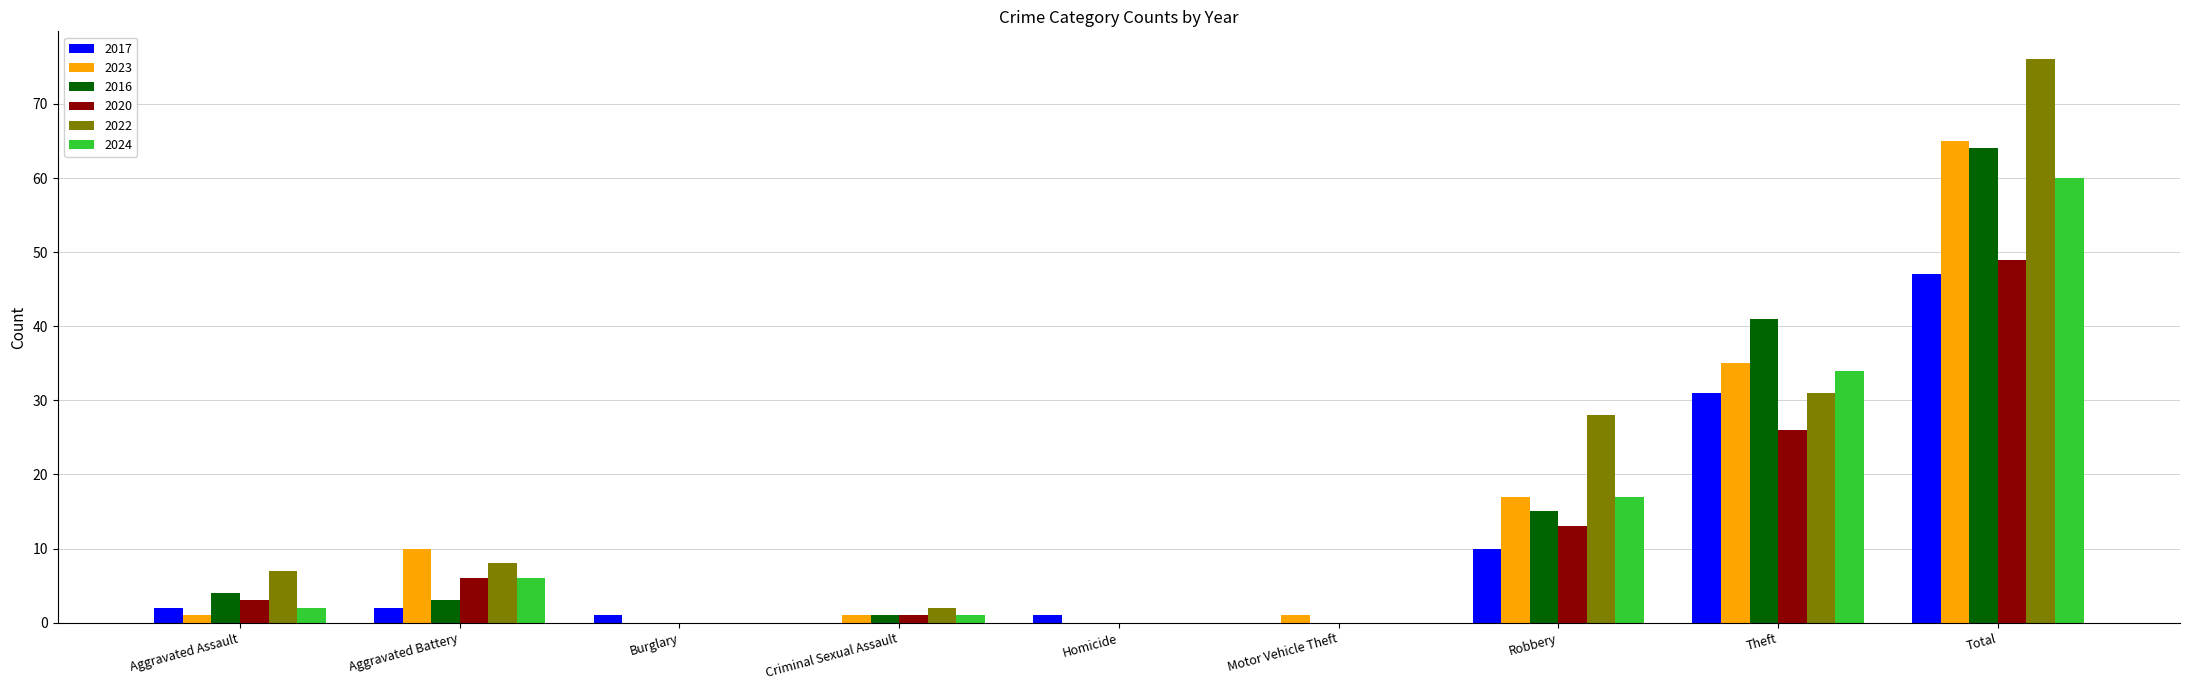

Which series has the largest total across all categories?

2022